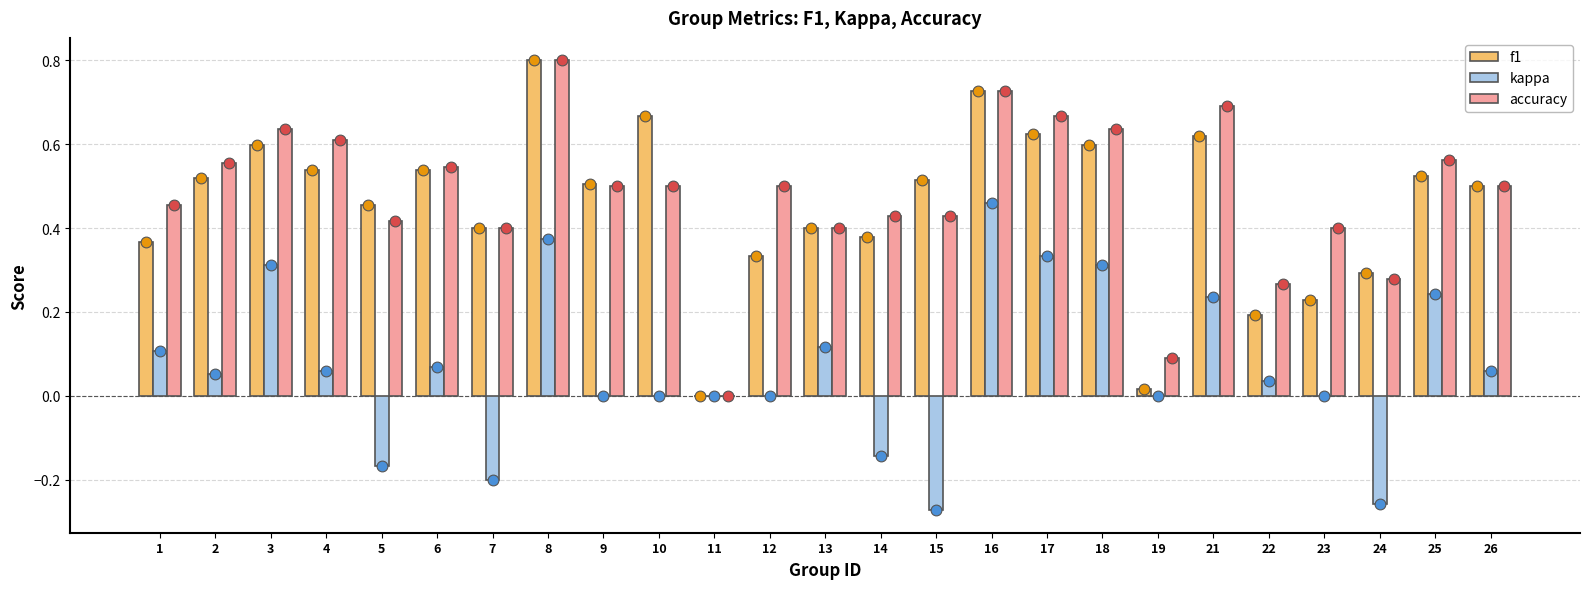

Which series has the largest Y range (max minus min)?

f1